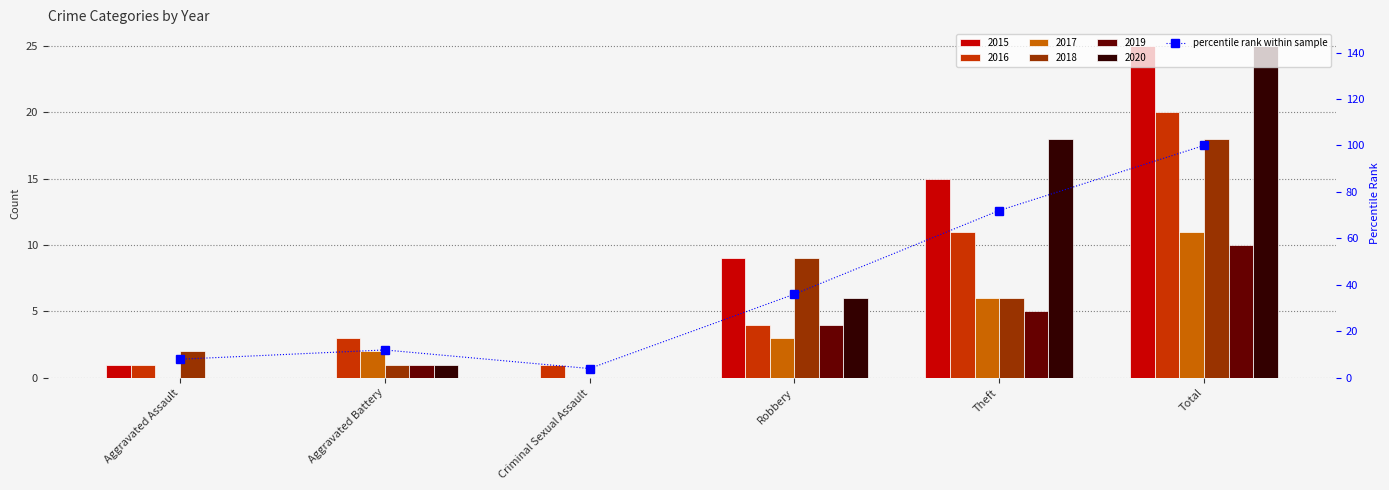

What is the label of the 6th bar from the right?

Aggravated Assault